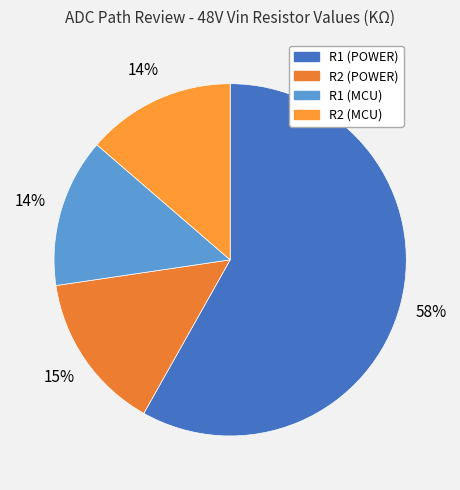

Which has a higher value, R1 (MCU) or R2 (POWER)?

R2 (POWER)